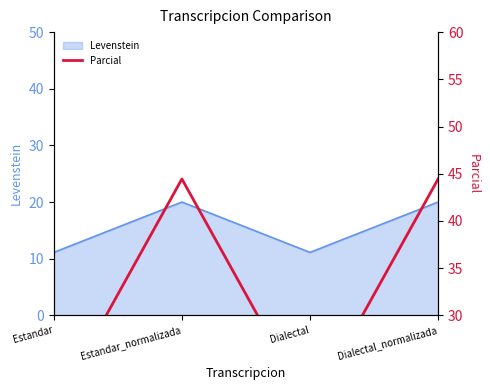

What position from the right is Dialectal_normalizada?

1